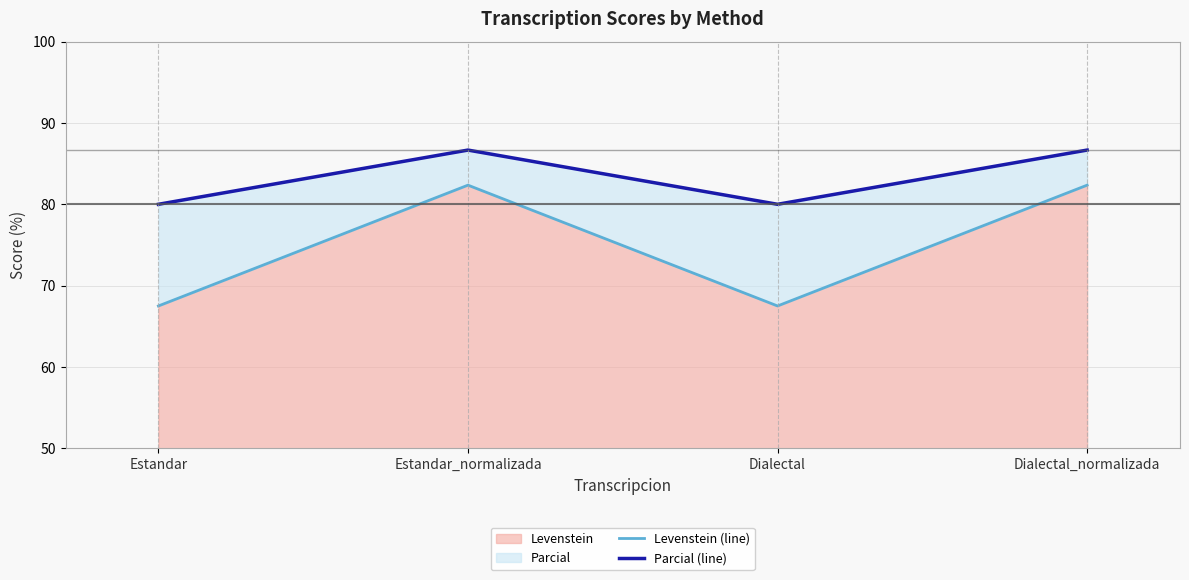

What is the sum of the Parcial (line) values at Estandar and Dialectal?

160.0